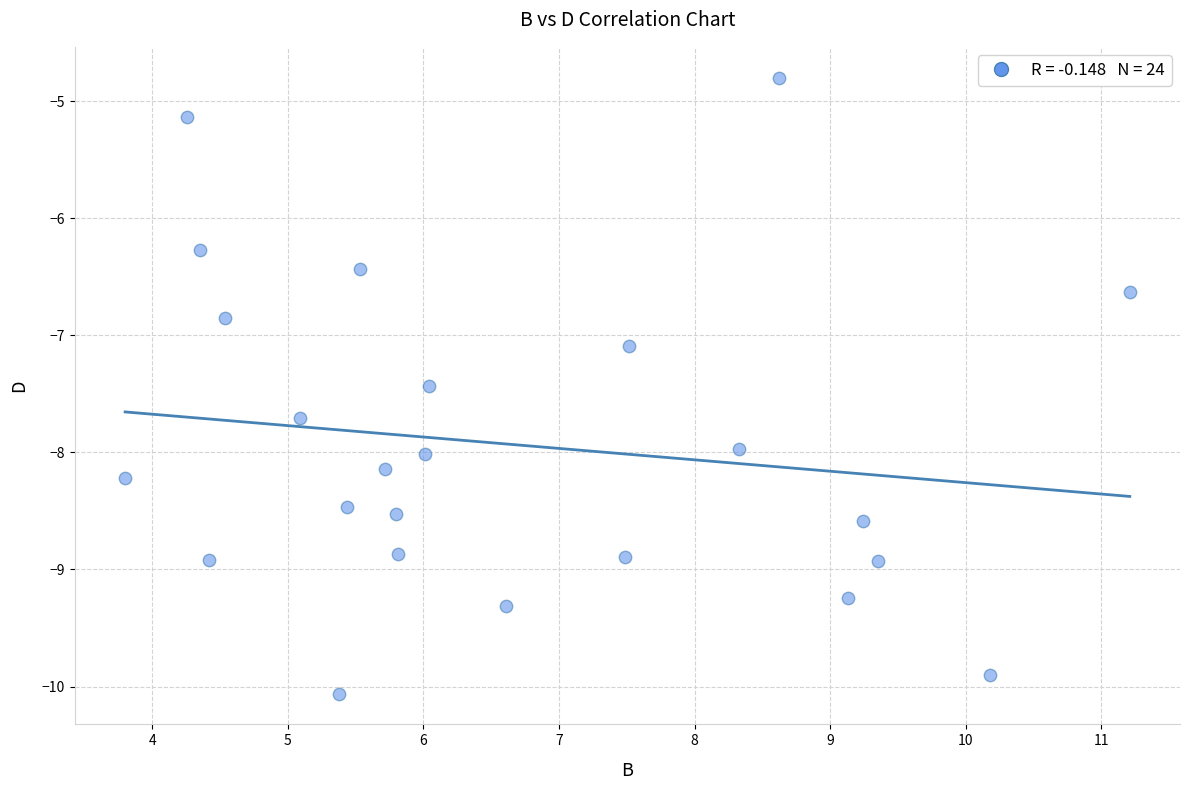

What Y value in the scatter plot is closest to -7?

-7.1